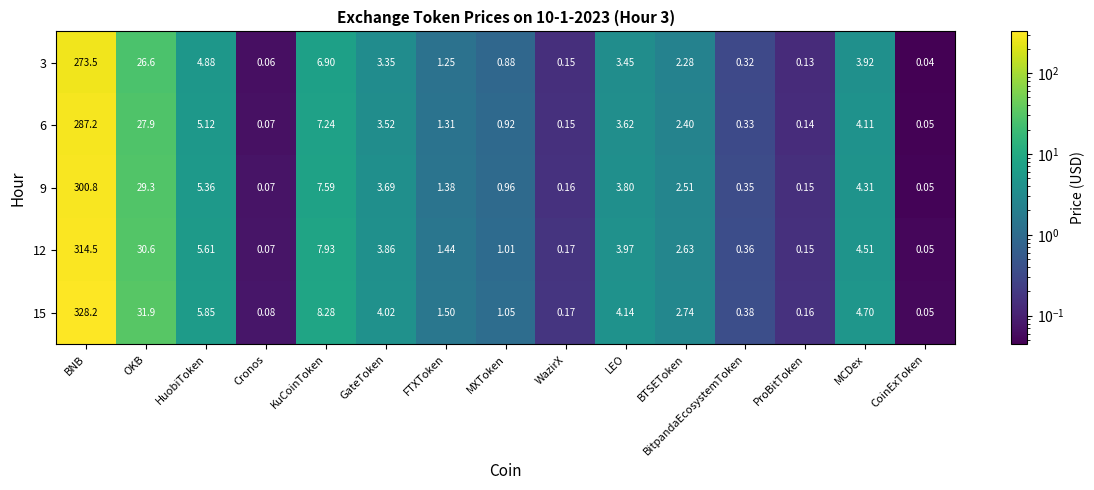

What is the spread (max minus min) of values at MCDex?

0.8